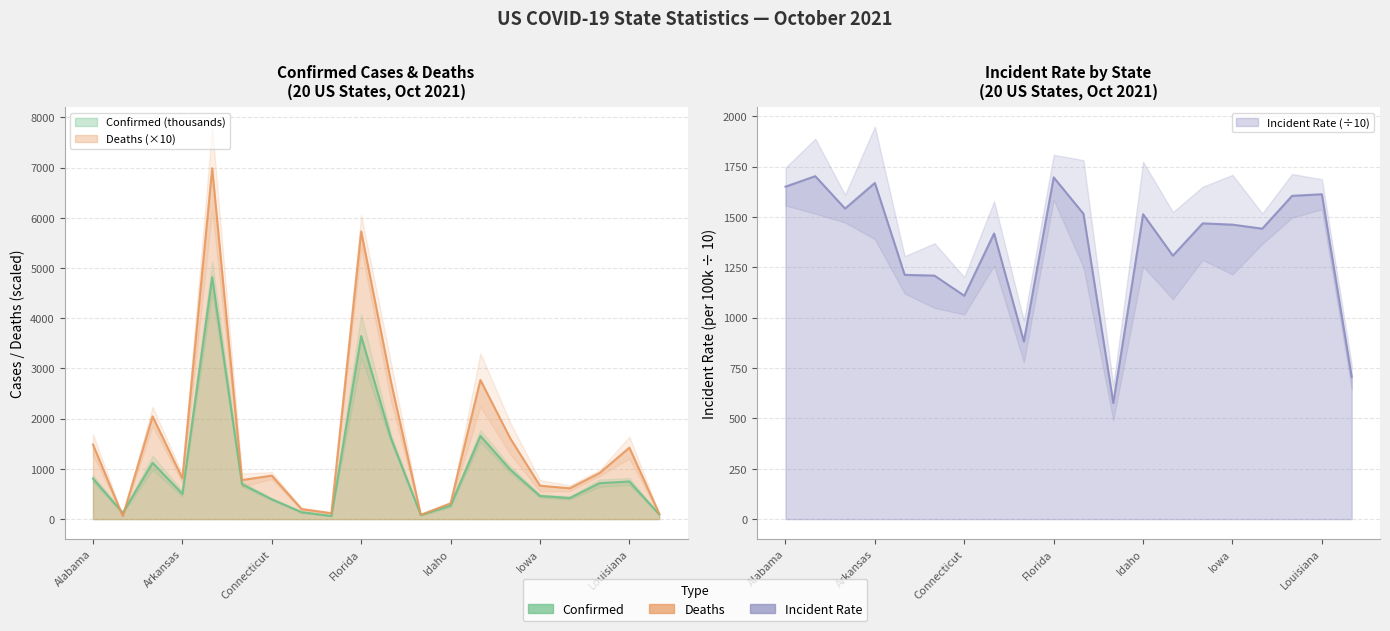

What is the difference between the maximum and second lowest values in the Deaths series?

6904.9